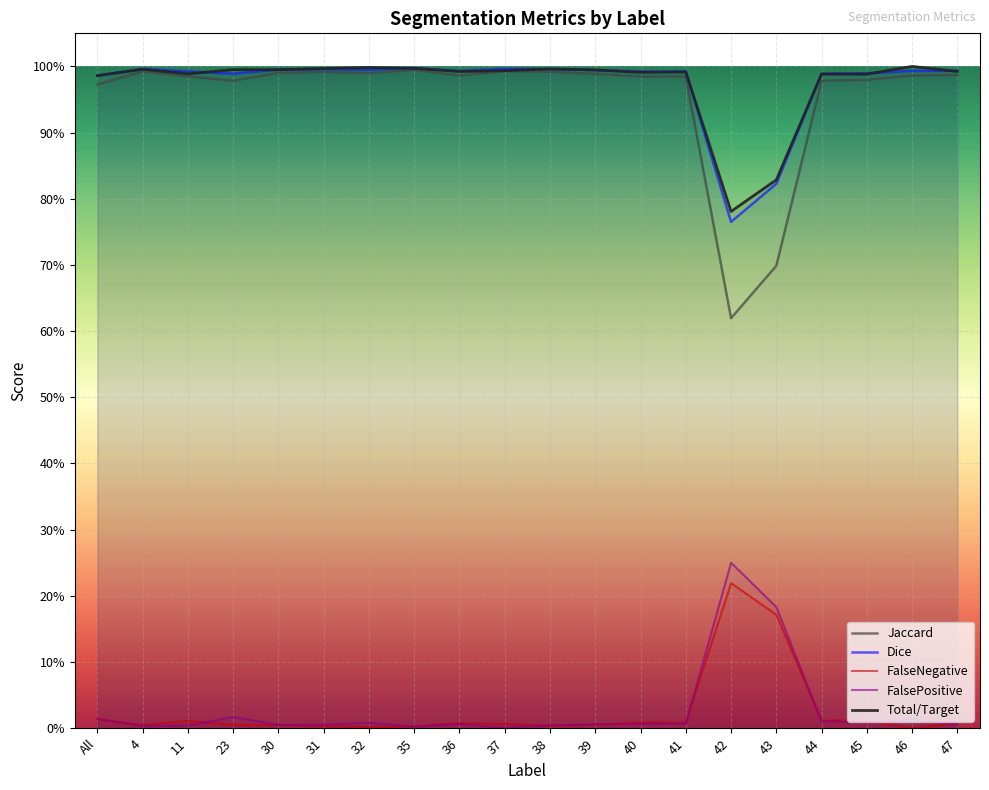

Which label corresponds to the smallest value in the chart?

46